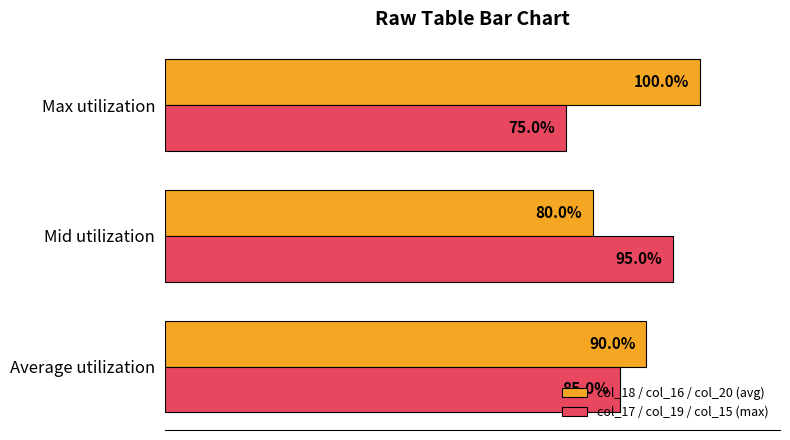

At which category does the chart reach its minimum across all series?

Max utilization